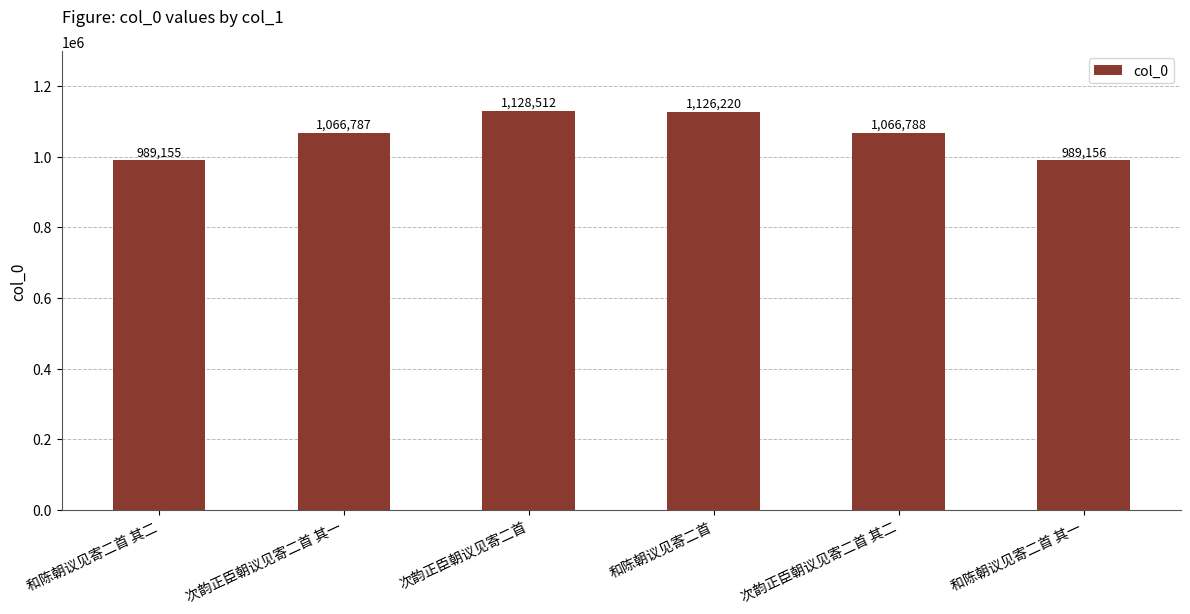

What is the ratio of the value at 和陈朝议见寄二首 其一 to the value at 次韵正臣朝议见寄二首 其二?

0.9